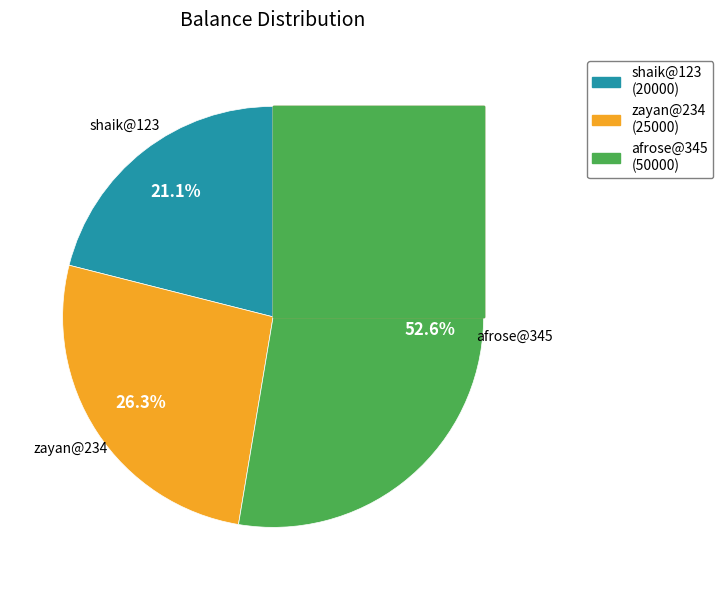

How many segments does this pie chart have?

3